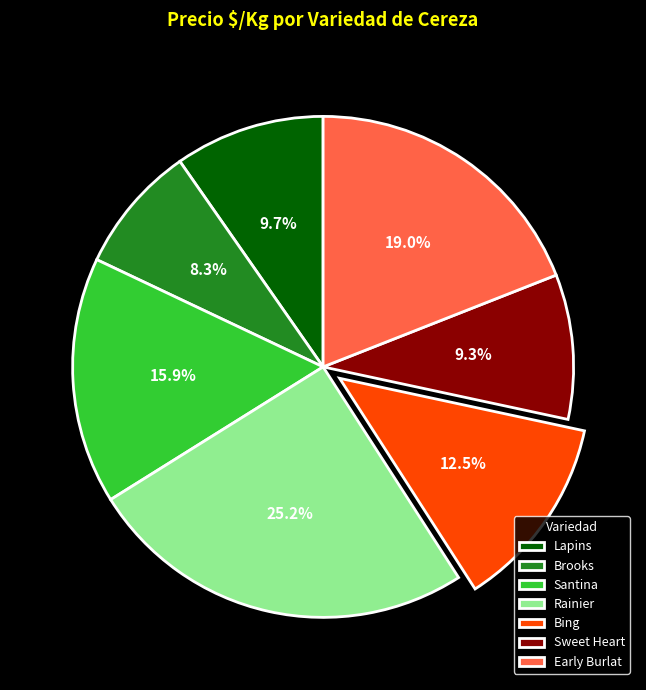

What is the ratio of the value at Santina to the value at Sweet Heart?

1.7